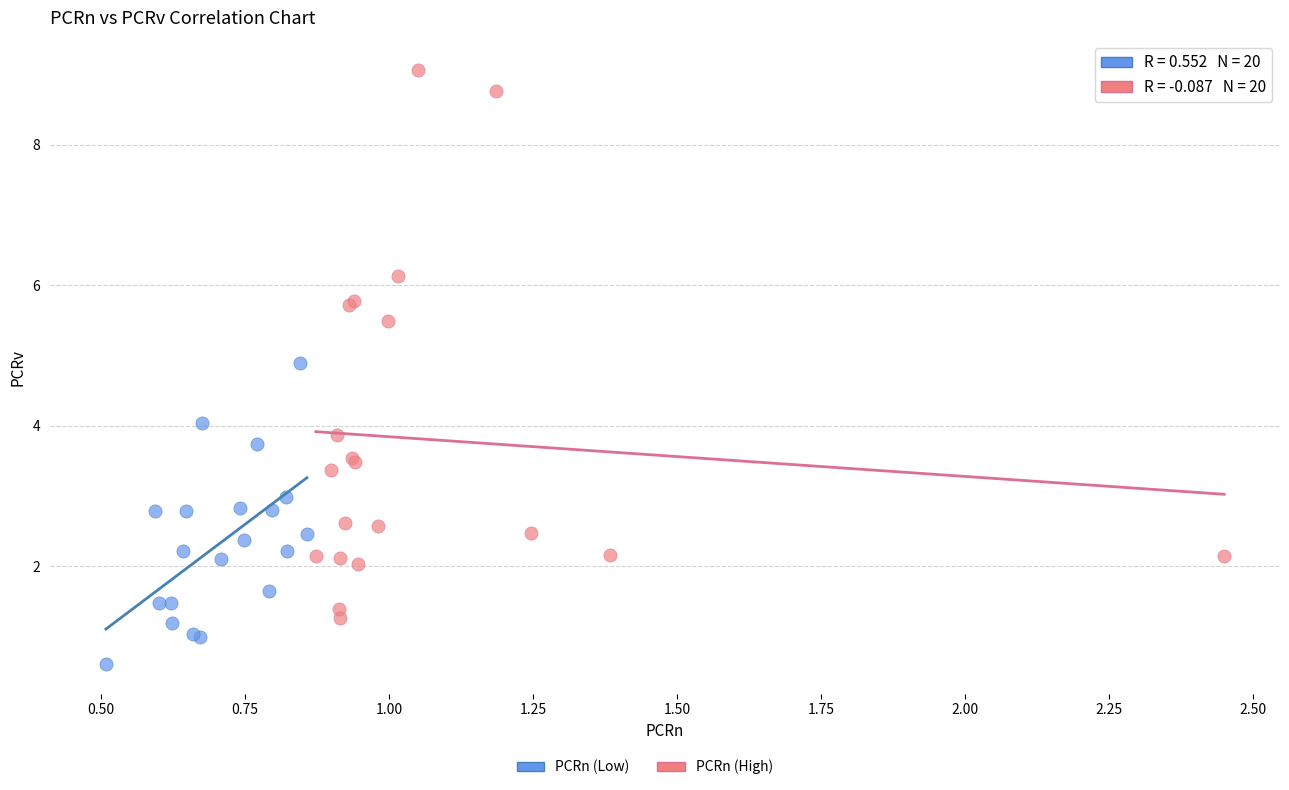

Which series reaches the maximum Y coordinate?

PCRn (High)